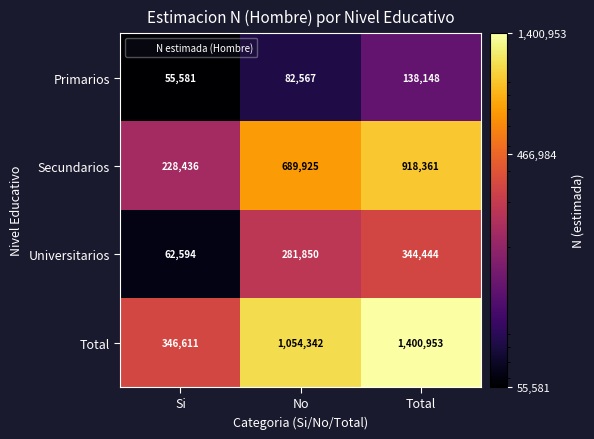

How many Total values are between 346611 and 1400953?

3